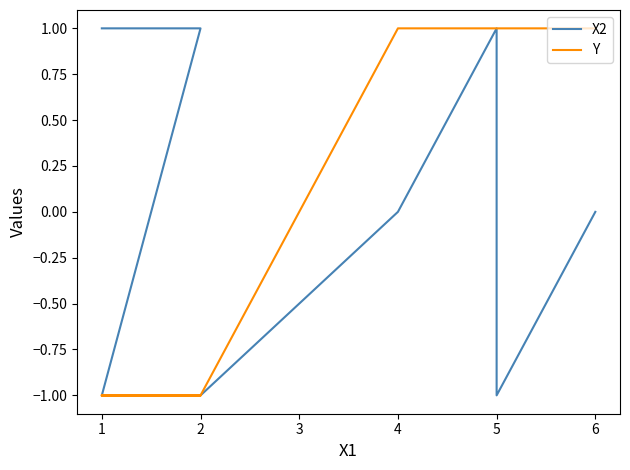

True or false: X2 and Y cross at least once.

False